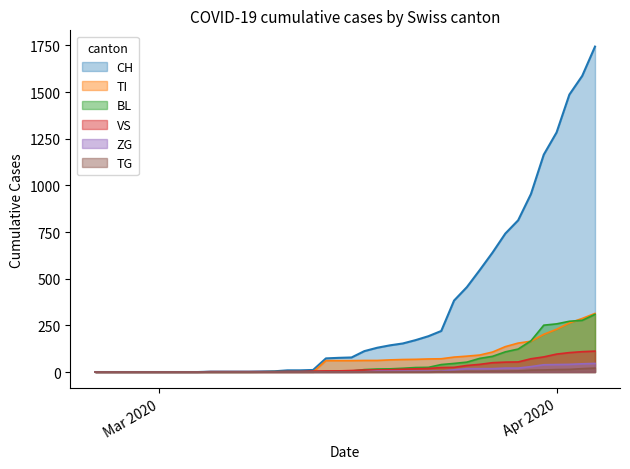

What is the highest value of the VS series?

112